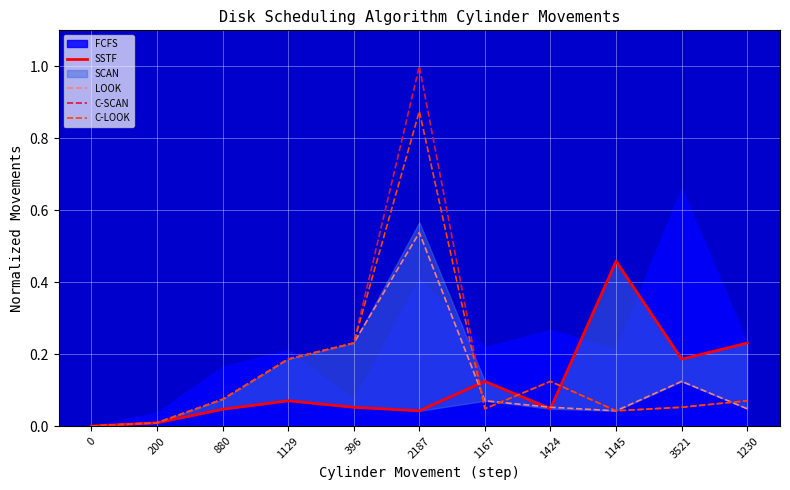

What is the label of the 10th point from the right?

200